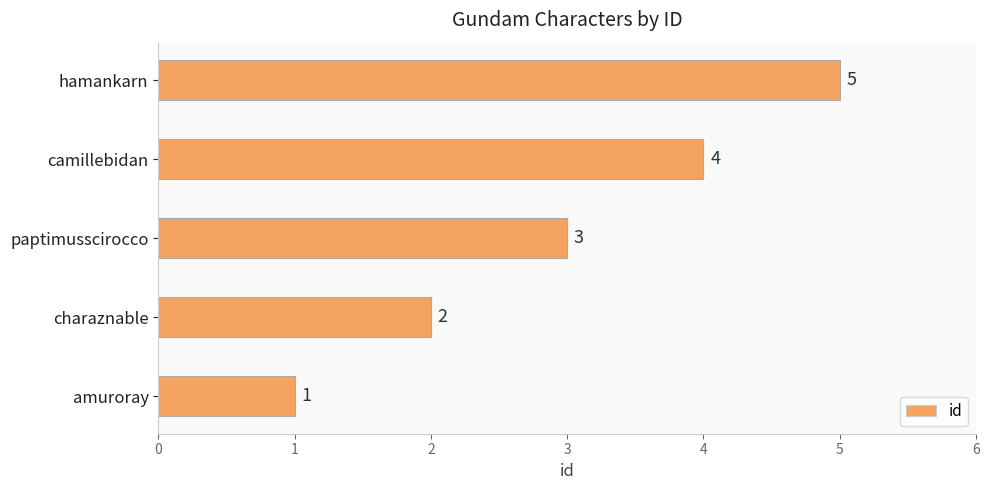

Which label corresponds to the largest value in the chart?

hamankarn